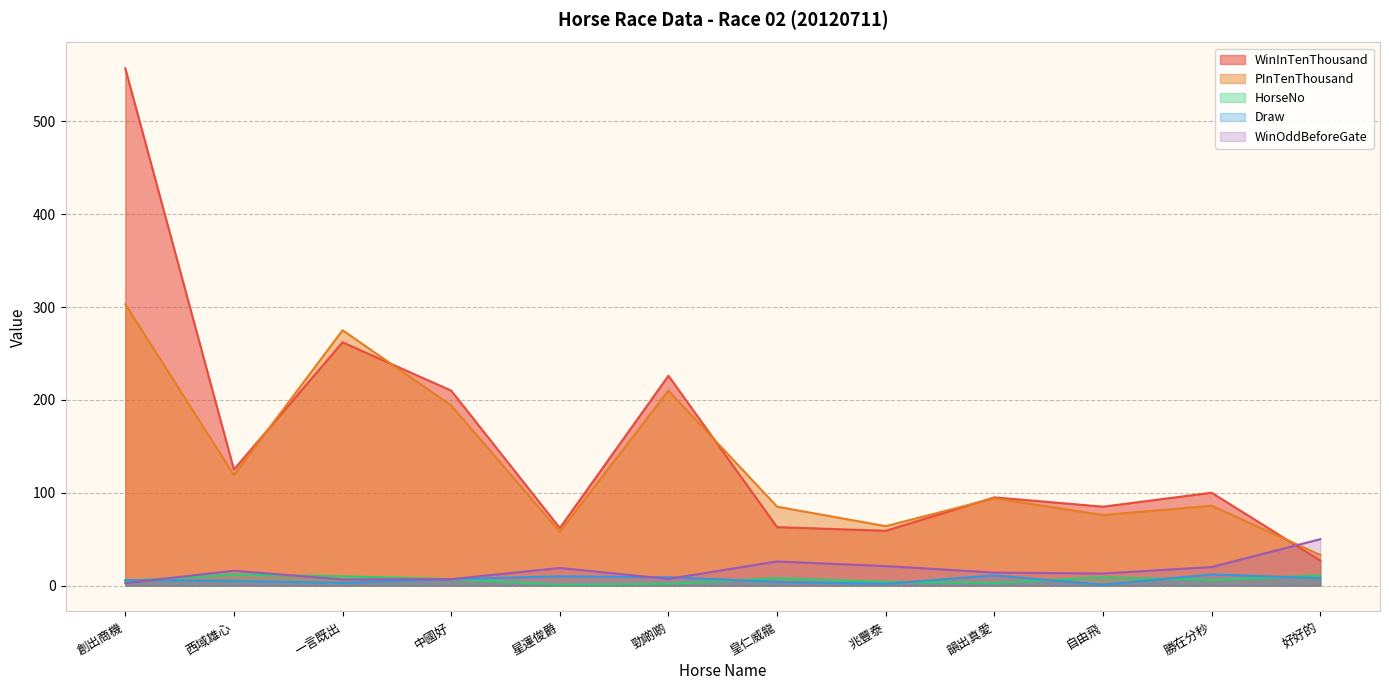

Which series has the widest spread of values?

WinInTenThousand